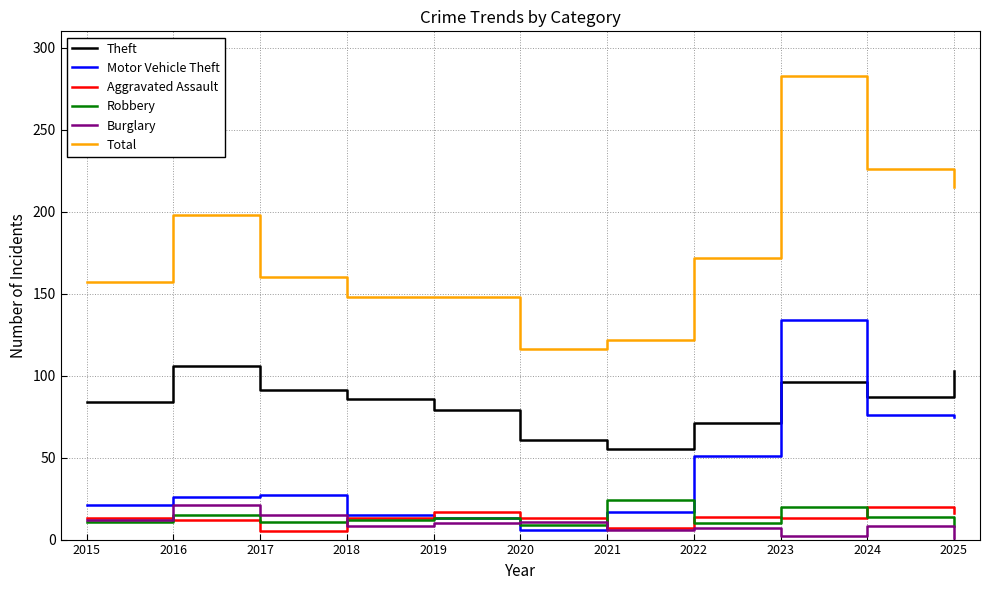

What is the lowest value of the Robbery series?

8